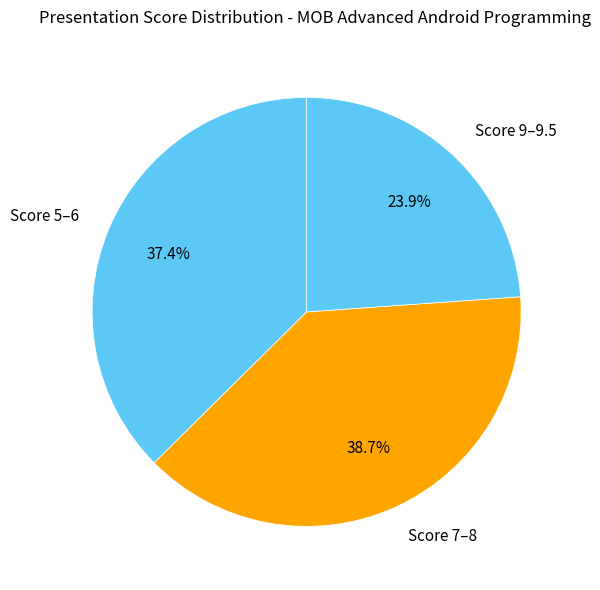

Is the sum of Score 5–6 and Score 7–8 greater than half?

Yes